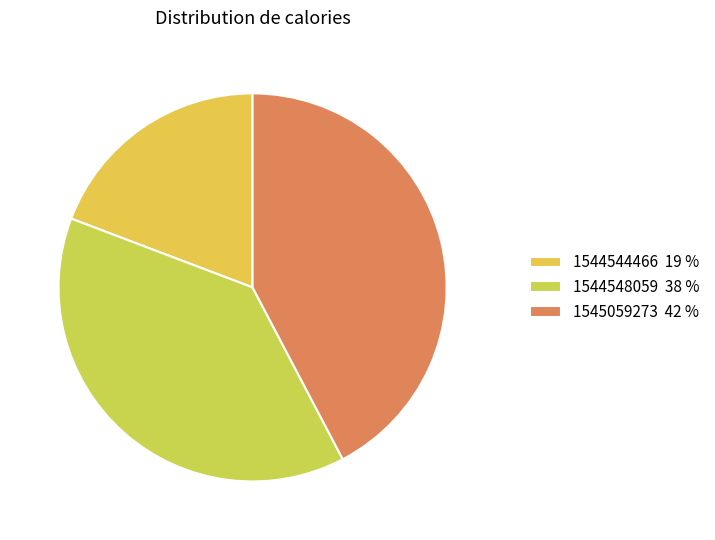

Does 1544544466 account for over 50% of the chart?

No